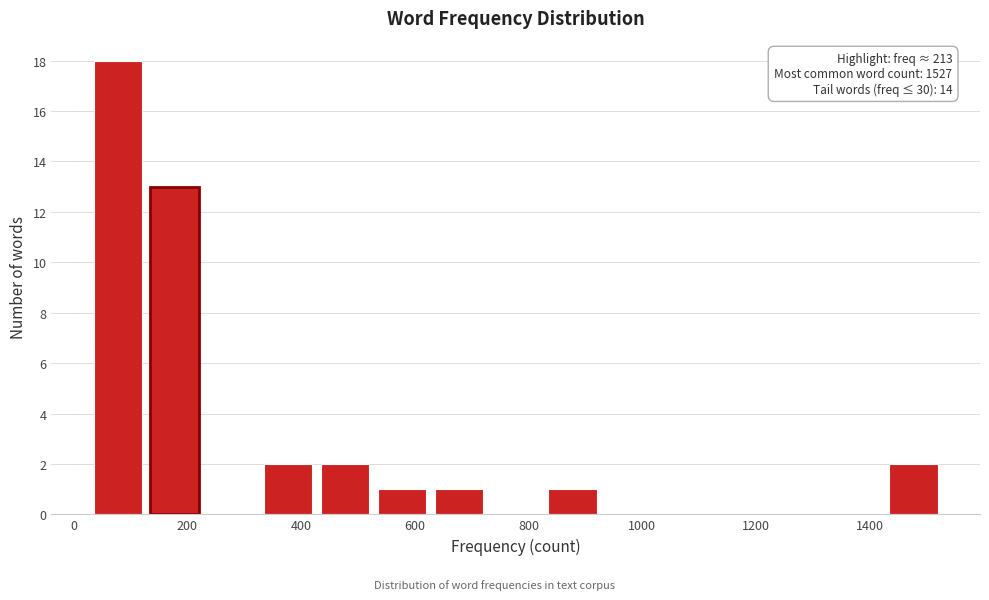

Which range on the x-axis has the tallest bar?

20 to 120